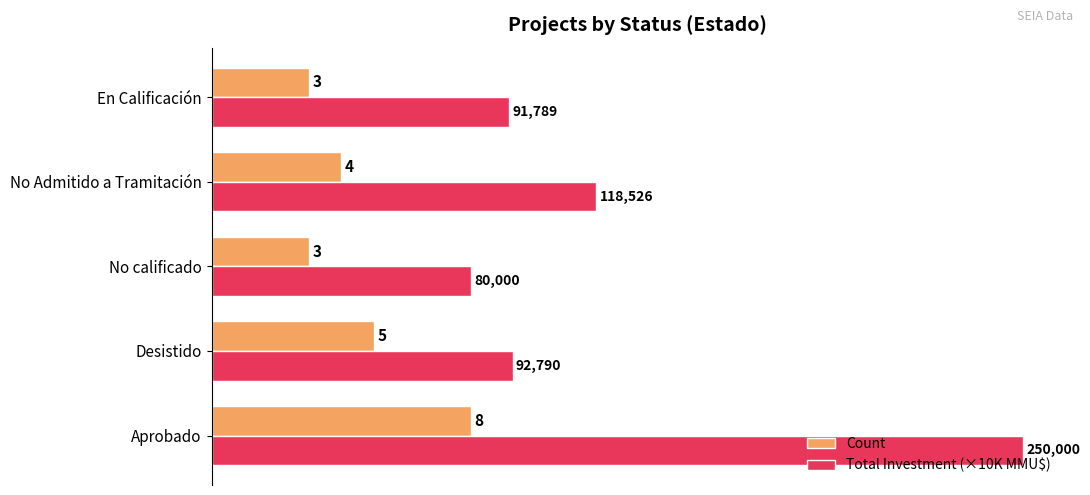

How many Count values are between 3 and 5?

4